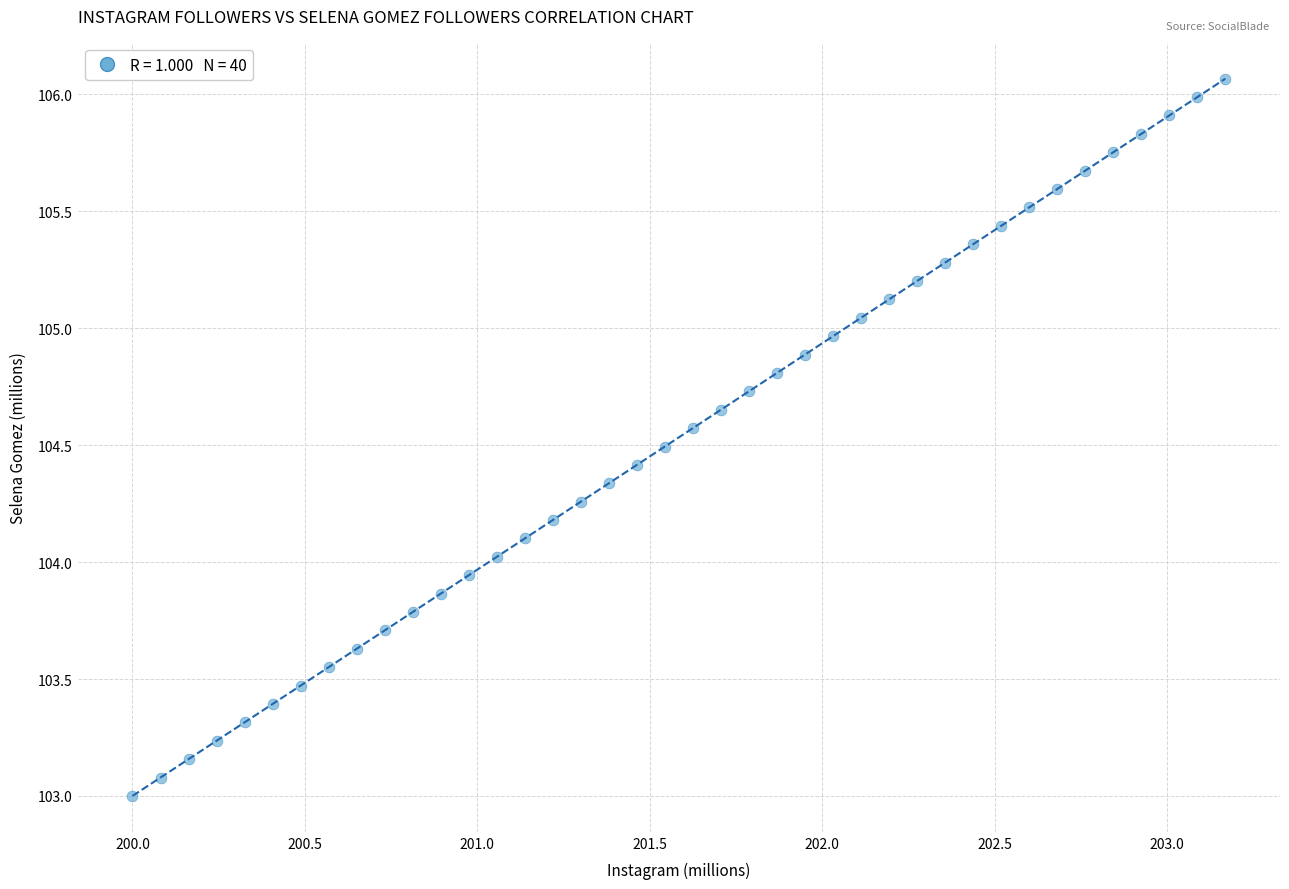

What is the range of X values (max minus min)?

3.2